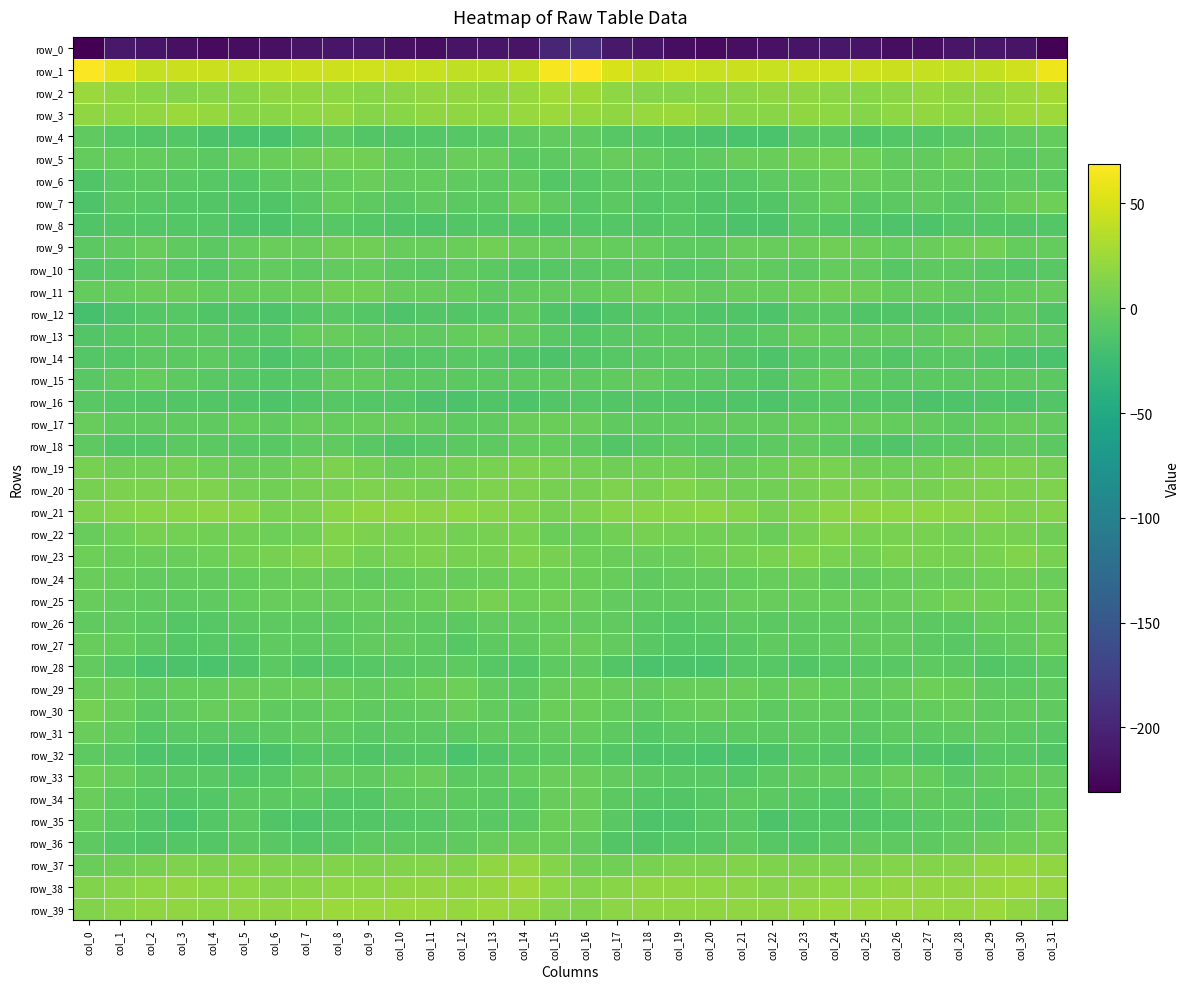

The row_0 series shows -369.9 at col_19. True or false?

False